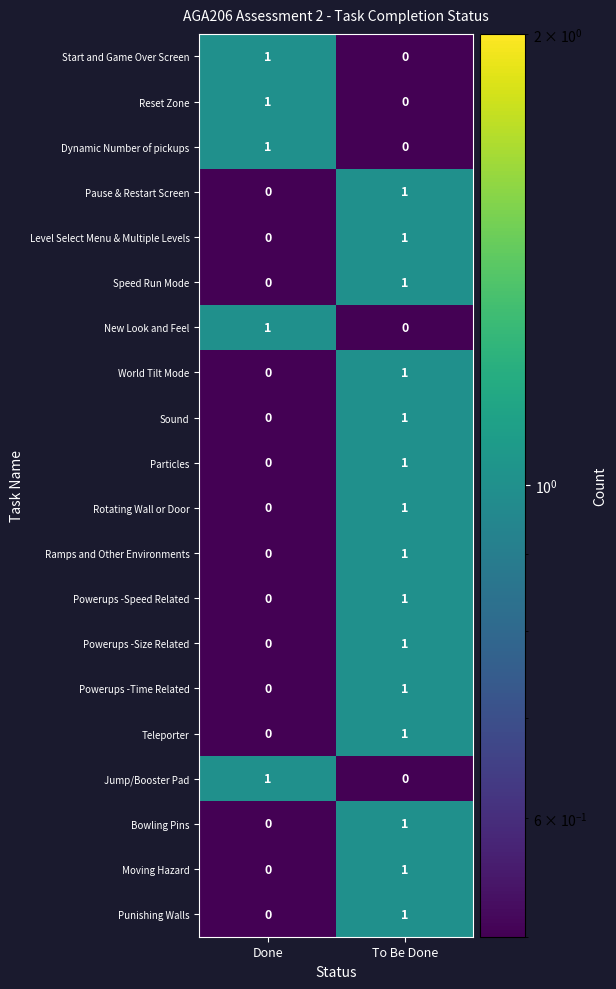

At which label does Powerups -Size Related reach its peak?

To Be Done